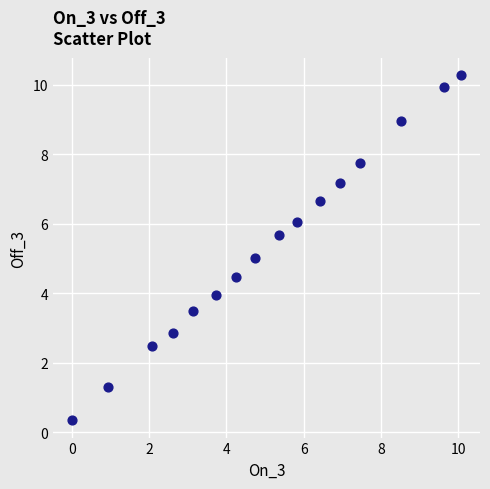

What is the range of Y values (max minus min)?

9.9